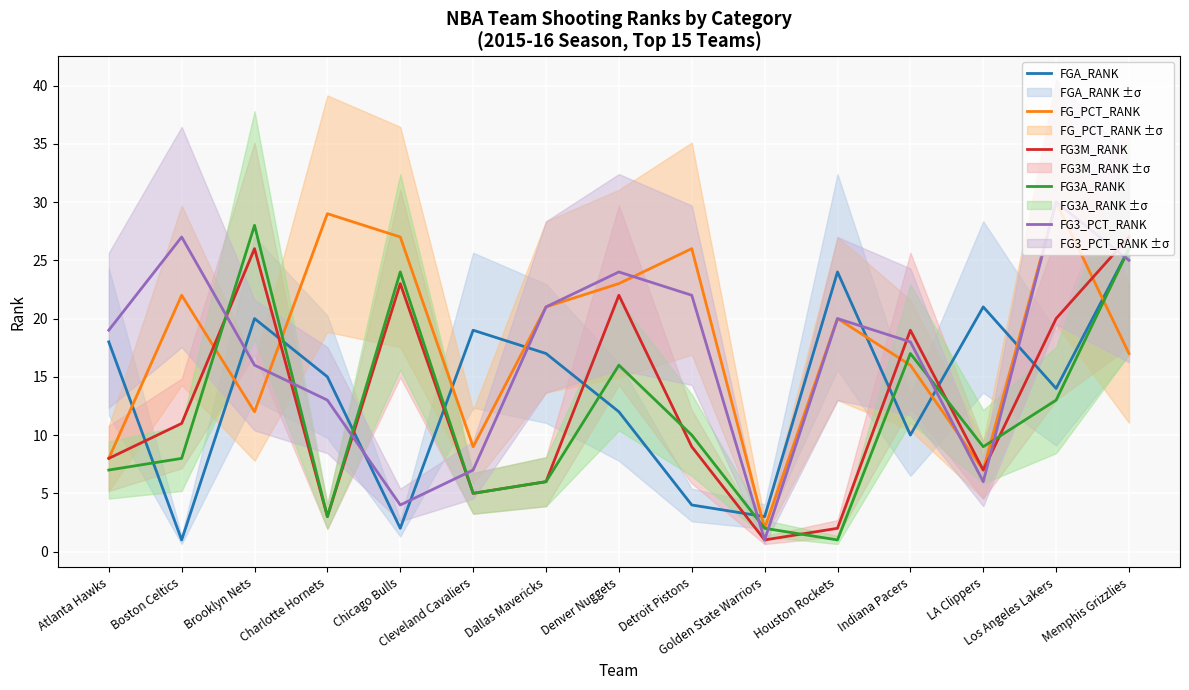

How many data points in FG3_PCT_RANK are less than 19?

7